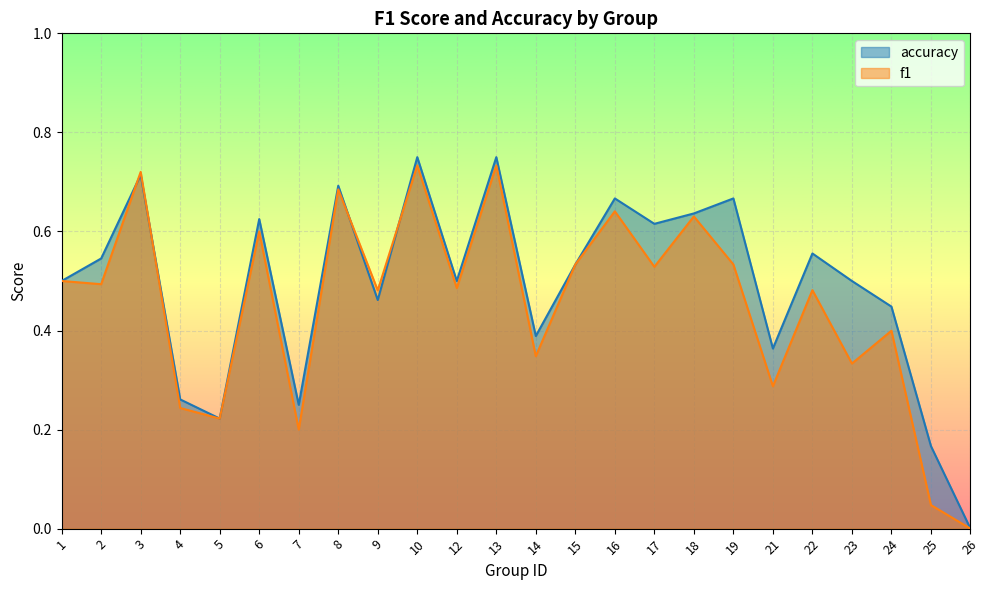

At which category does f1 reach its first local valley?

2